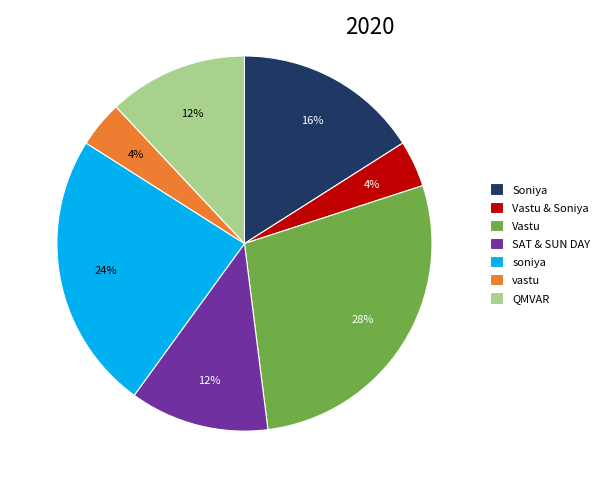

Which category has the biggest portion of the pie?

Vastu